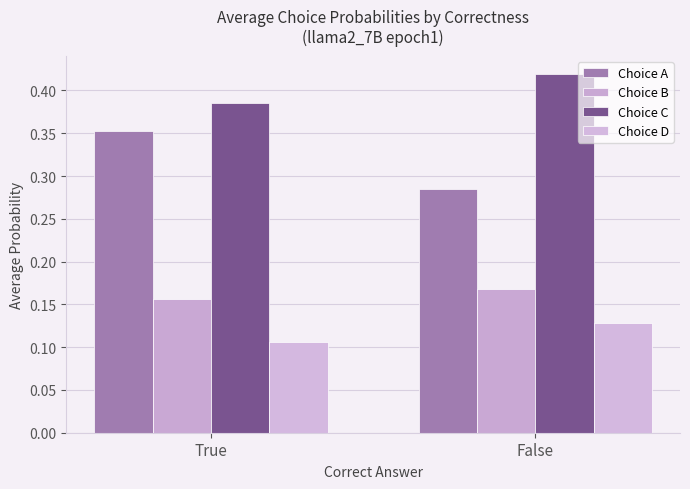

How many series are shown in this chart?

4